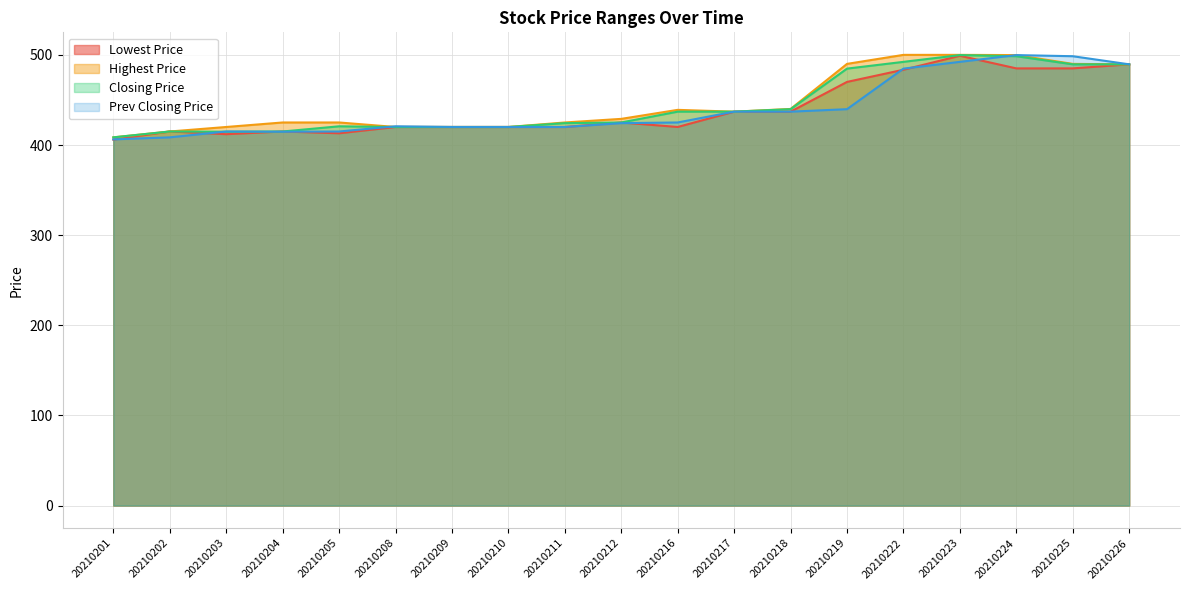

At 20210210, list the series in order from smallest to largest.

Lowest Price, Highest Price, Closing Price, Prev Closing Price